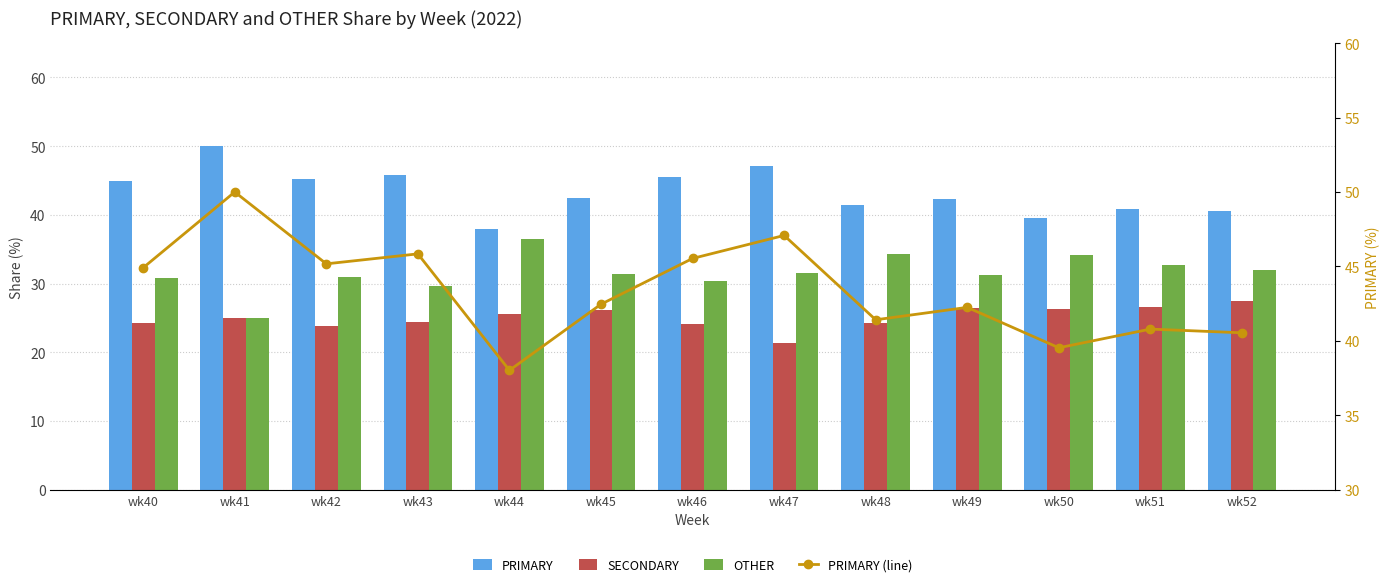

What is the difference between the maximum and minimum values in the SECONDARY series?

6.1